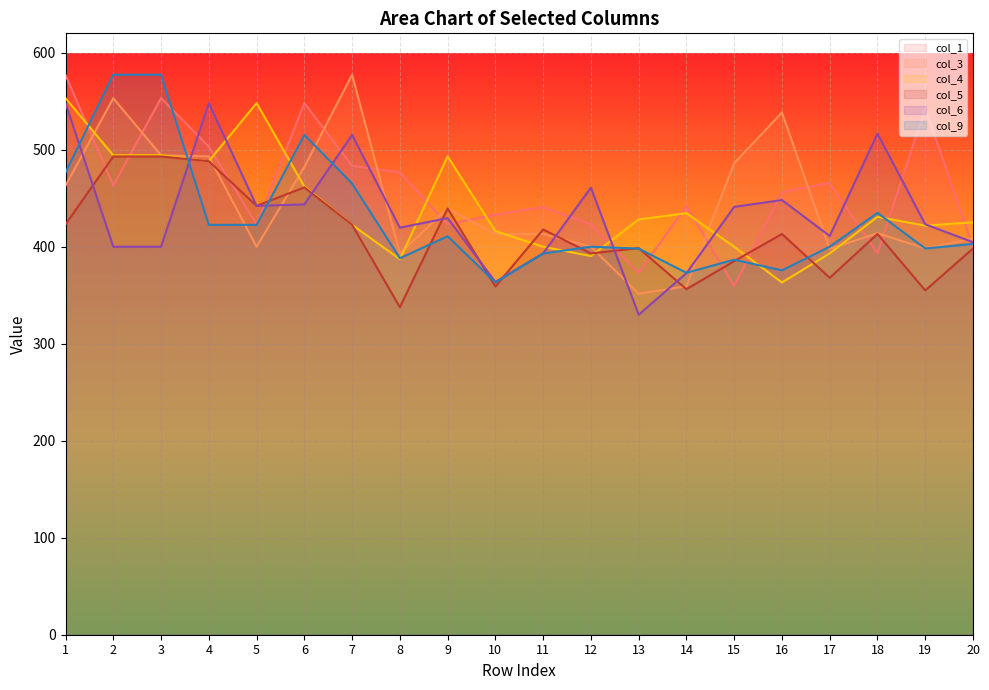

Between which two adjacent categories do col_1 and col_3 first intersect?

1 and 2